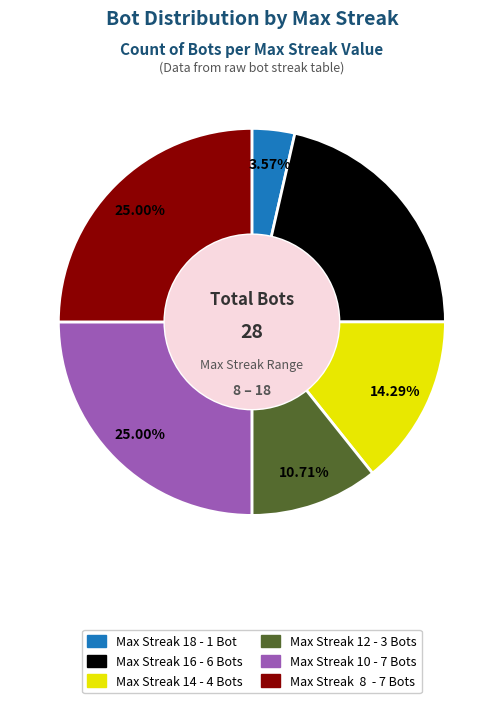

Is there a majority slice in this chart?

No